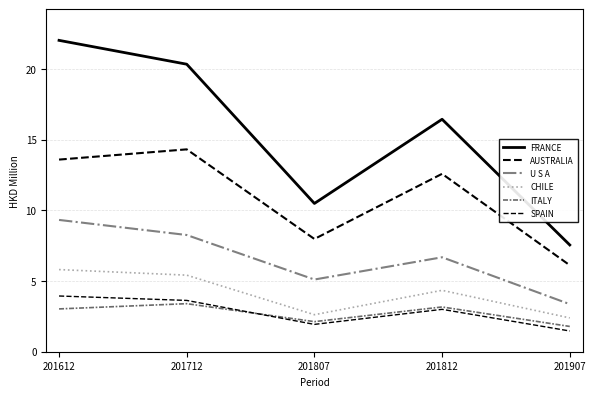

What is the lowest value of the ITALY series?

1.8